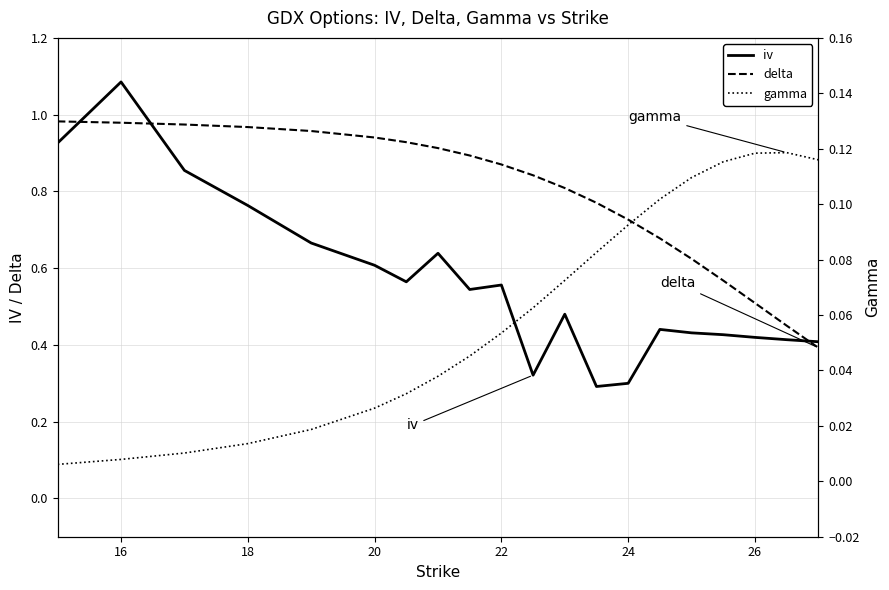

In iv, how many points are higher than both neighbors (excluding endpoints)?

5